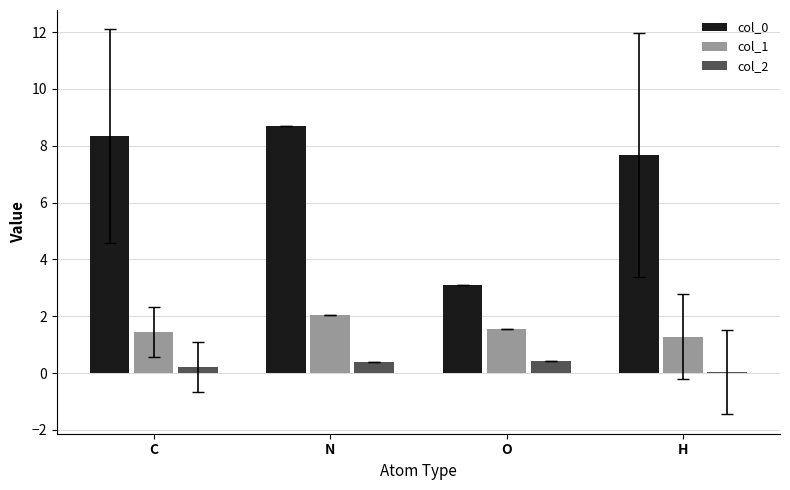

At which category is the sum across all series the highest?

N